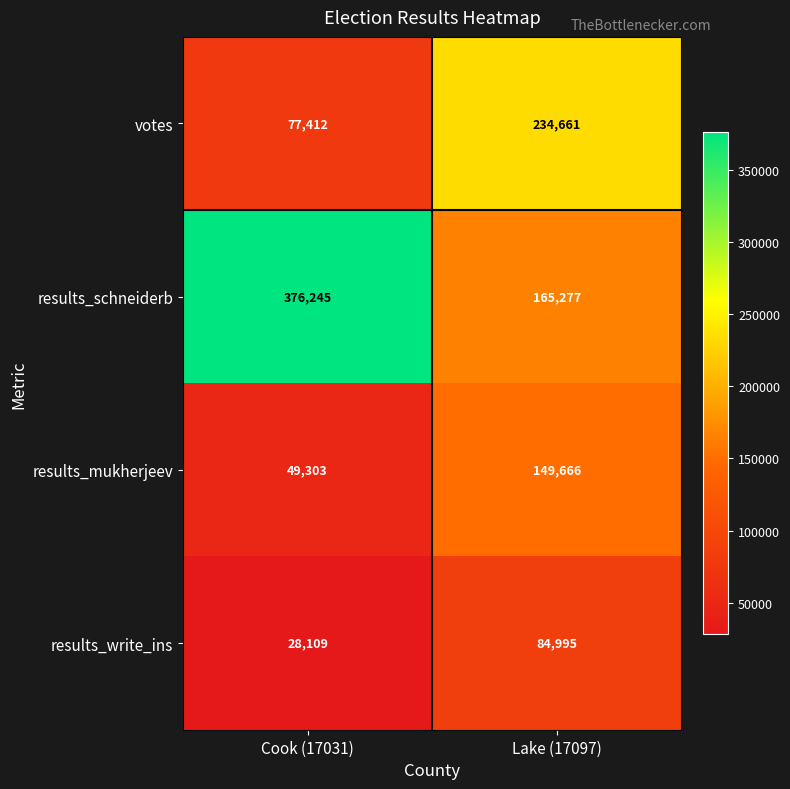

At which label does results_mukherjeev reach its peak?

Lake (17097)